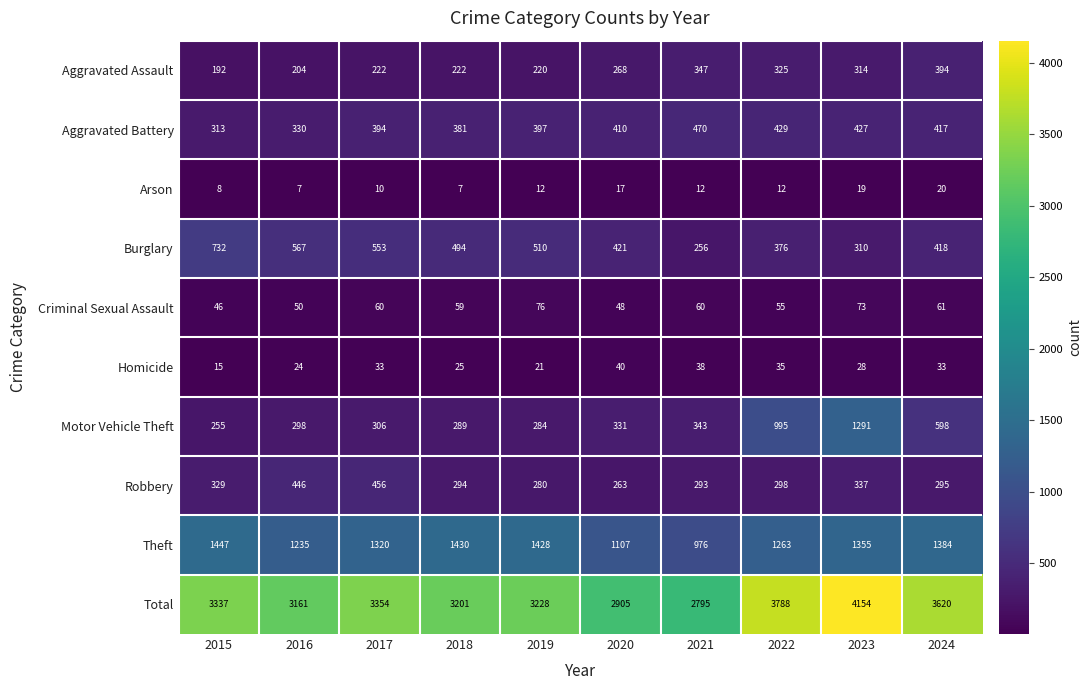

What is the maximum value for Robbery?

456